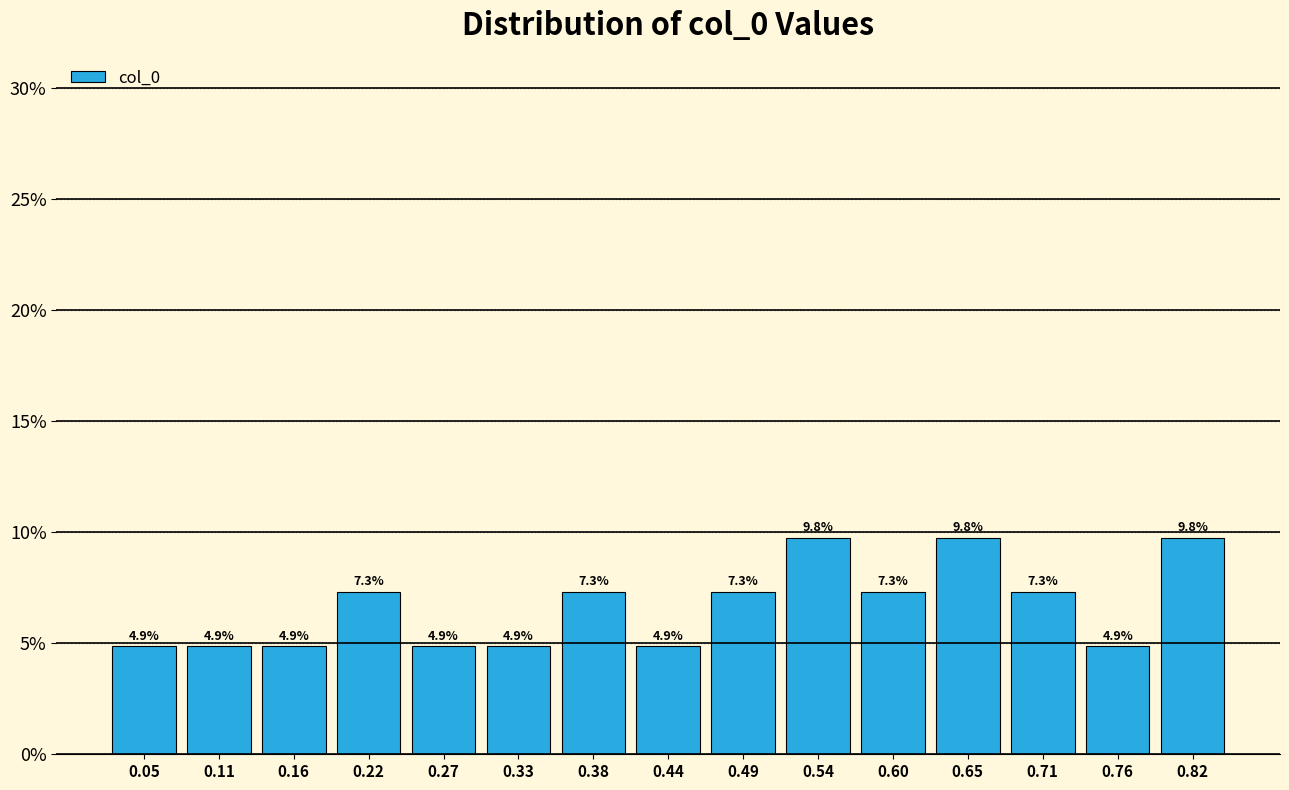

Reading left to right, list every bar in this chart as the range it spans on the x-axis followed by its height. The bar edges are not printed on the chart, so give them approximately, as read against the axis.

0.03 to 0.08: 4.9
0.08 to 0.14: 4.9
0.14 to 0.19: 4.9
0.19 to 0.24: 7.3
0.24 to 0.30: 4.9
0.30 to 0.35: 4.9
0.35 to 0.41: 7.3
0.41 to 0.46: 4.9
0.46 to 0.52: 7.3
0.52 to 0.57: 9.8
0.57 to 0.63: 7.3
0.63 to 0.68: 9.8
0.68 to 0.74: 7.3
0.74 to 0.79: 4.9
0.79 to 0.85: 9.8